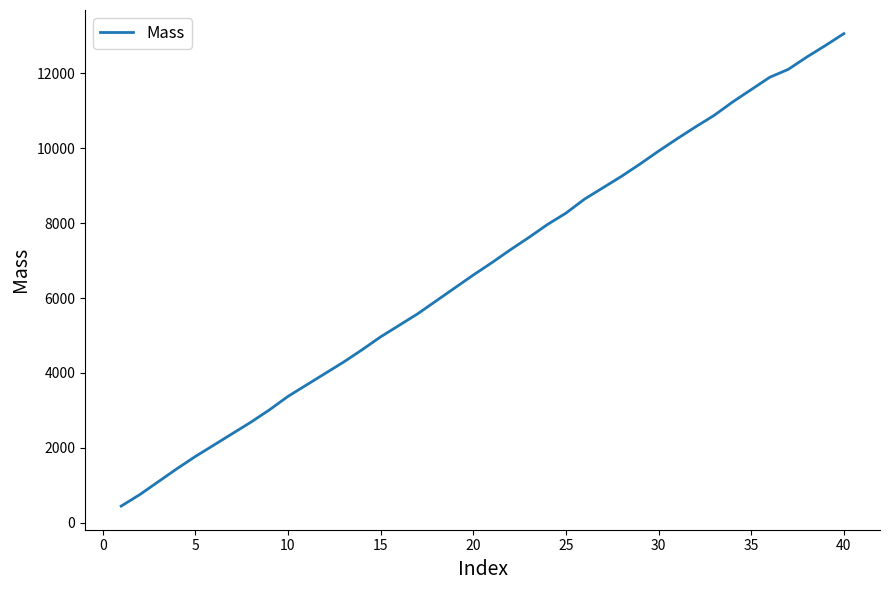

What is the greatest value displayed?

13061.8